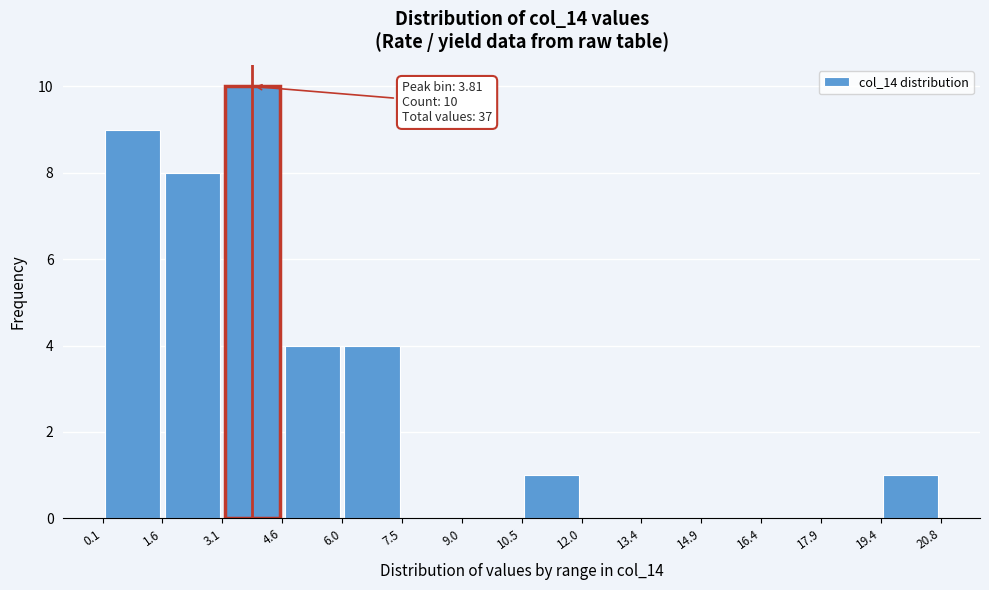

Which range on the x-axis has the tallest bar?

3.1 to 4.6